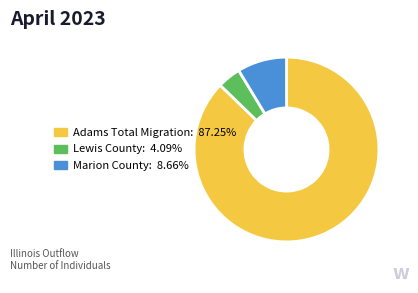

Is there a majority slice in this chart?

Yes